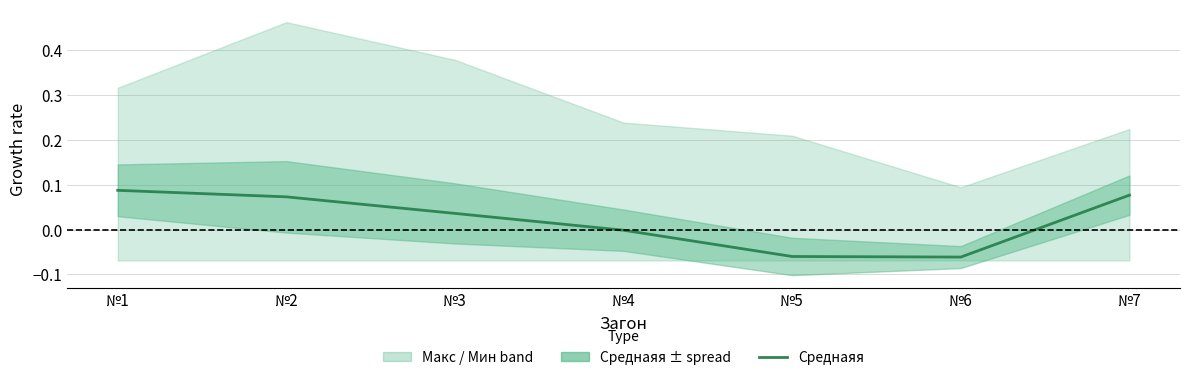

How many values exceed 0?

4